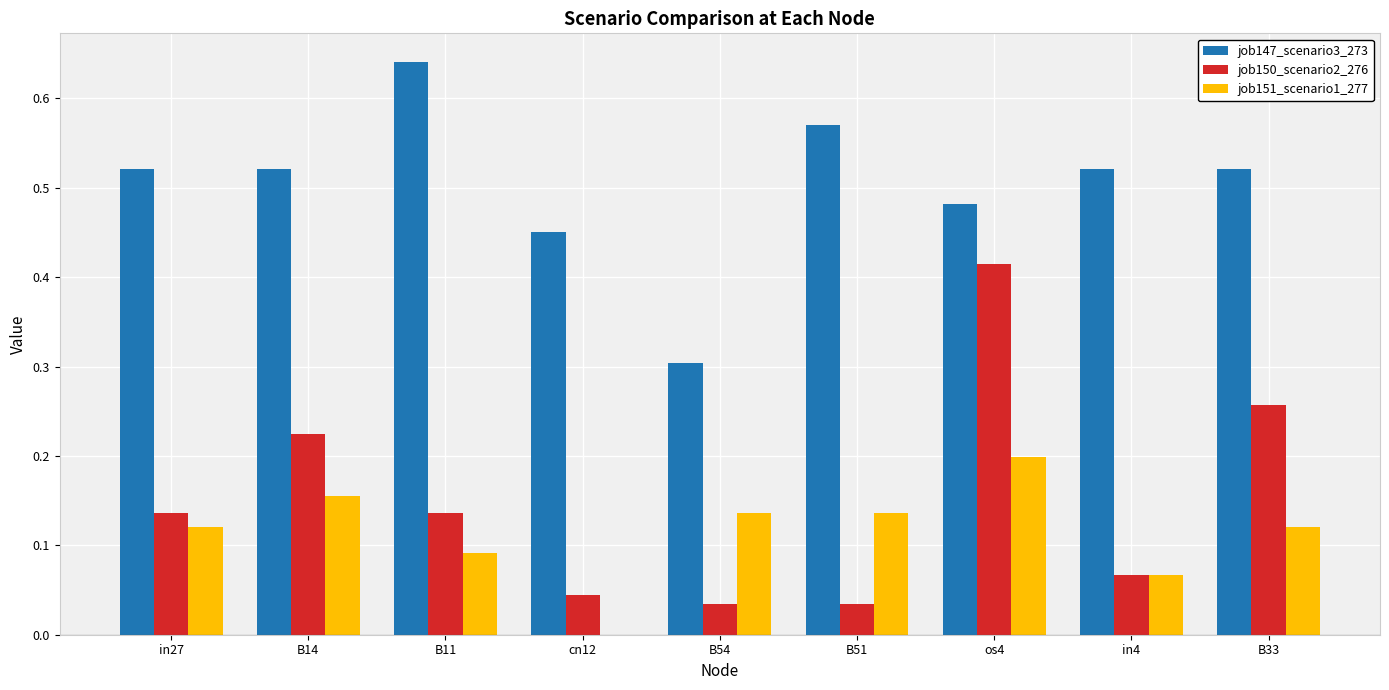

Which series changed the most between in27 and B14?

job150_scenario2_276